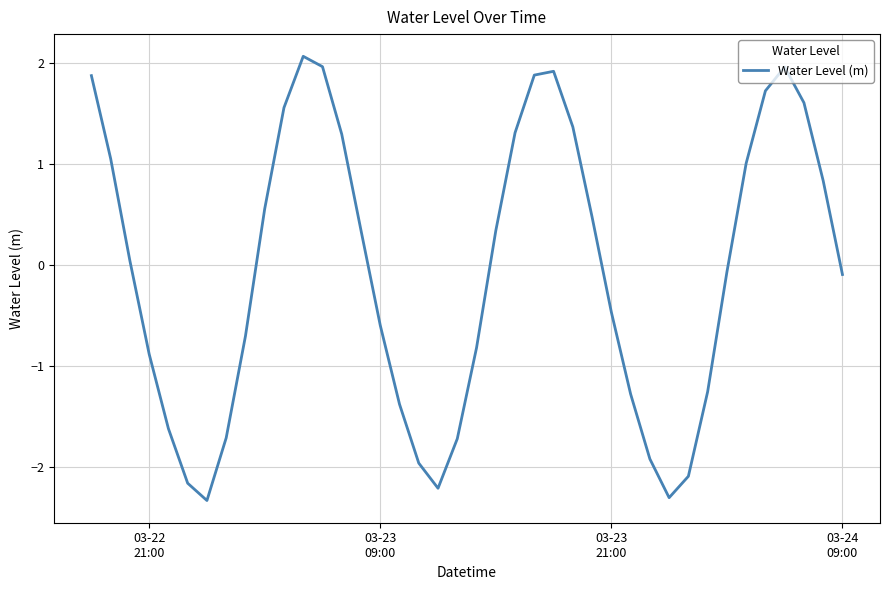

Does the chart display data point markers on the line(s)?

No